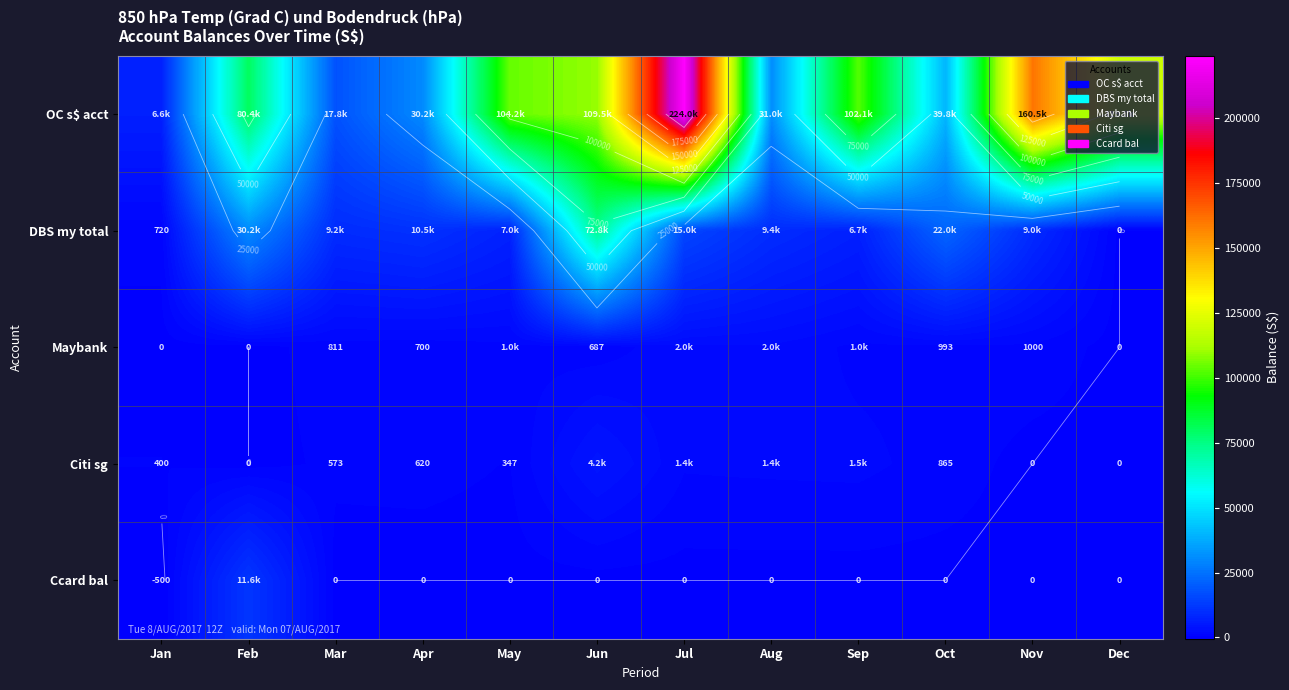

At which category is the sum across all series the highest?

Jul